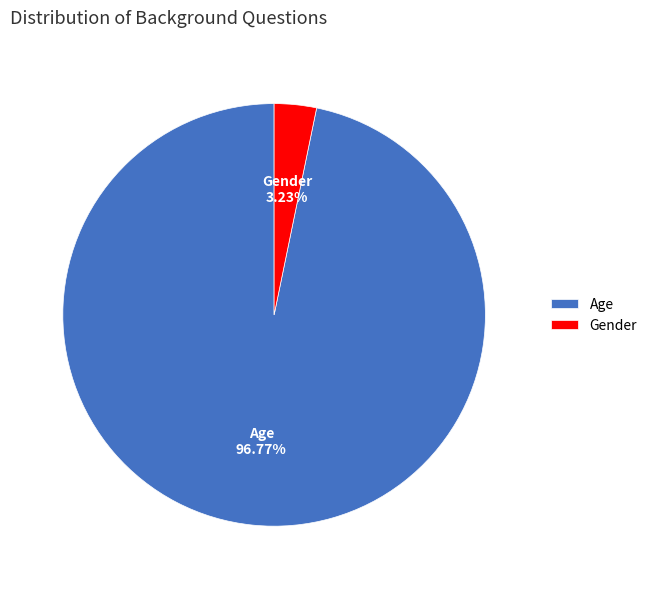

Which slice is the smallest?

Gender